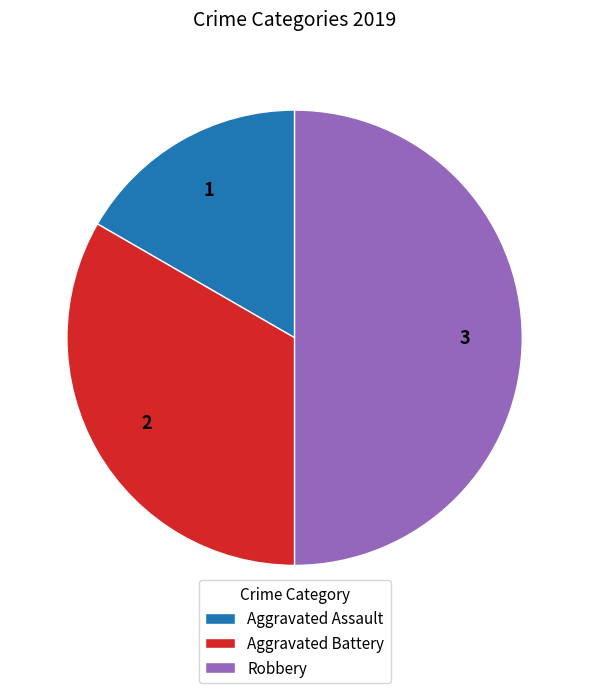

Approximately how many times larger is the value at Aggravated Assault compared to Aggravated Battery?

0.5